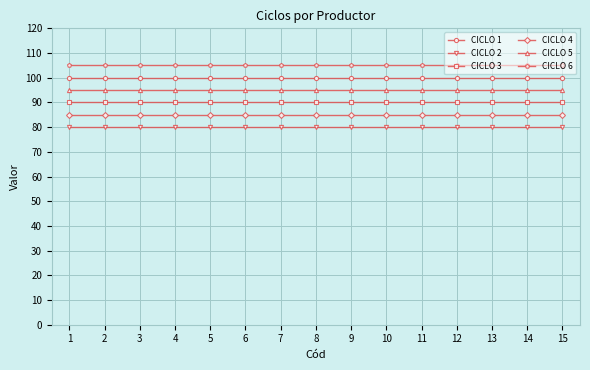

What is the sum of the CICLO 1 values at 14 and 11?

200